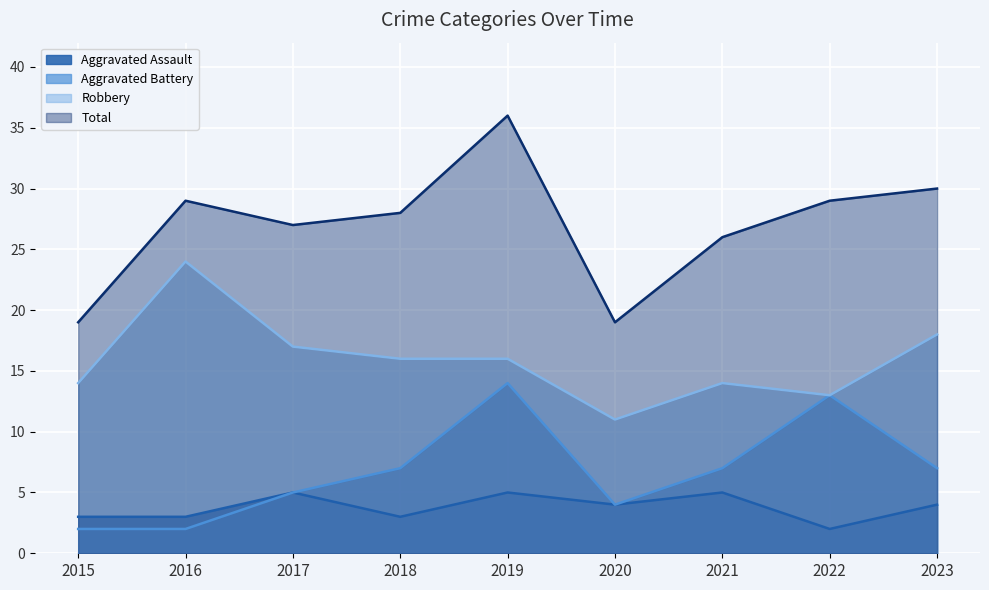

What is the value of the Aggravated Battery point at the 8th from the left?

13